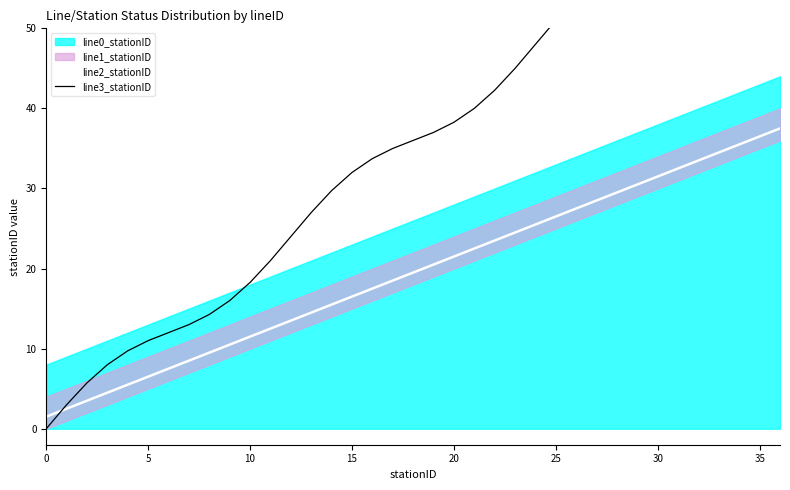

True or false: line2_stationID has a value of 16.5 at 15.

True